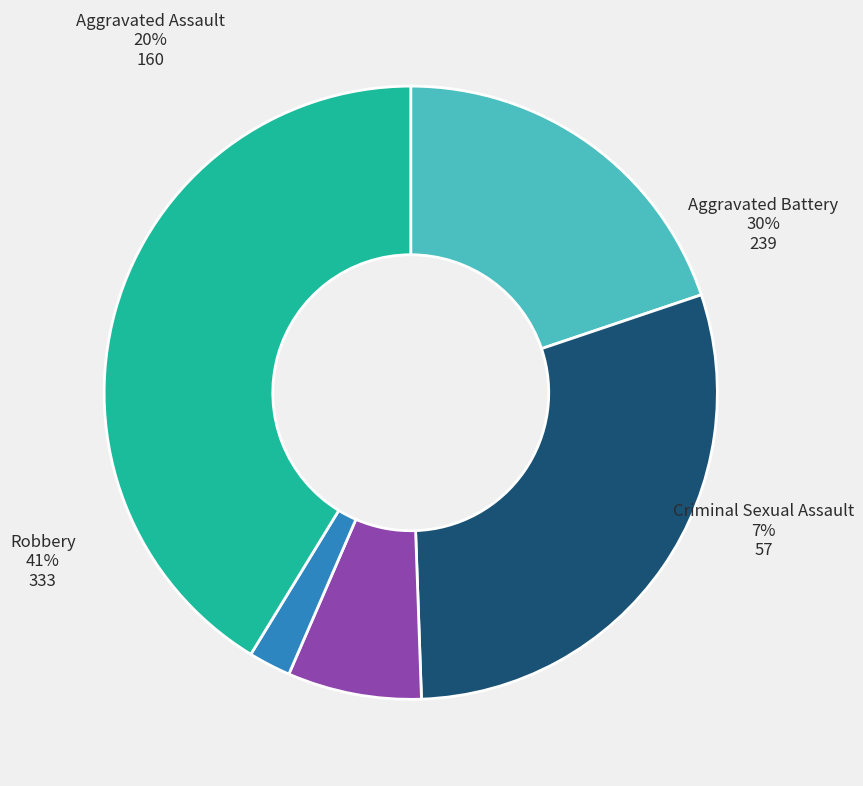

Does Criminal Sexual Assault represent more than half of the total?

No